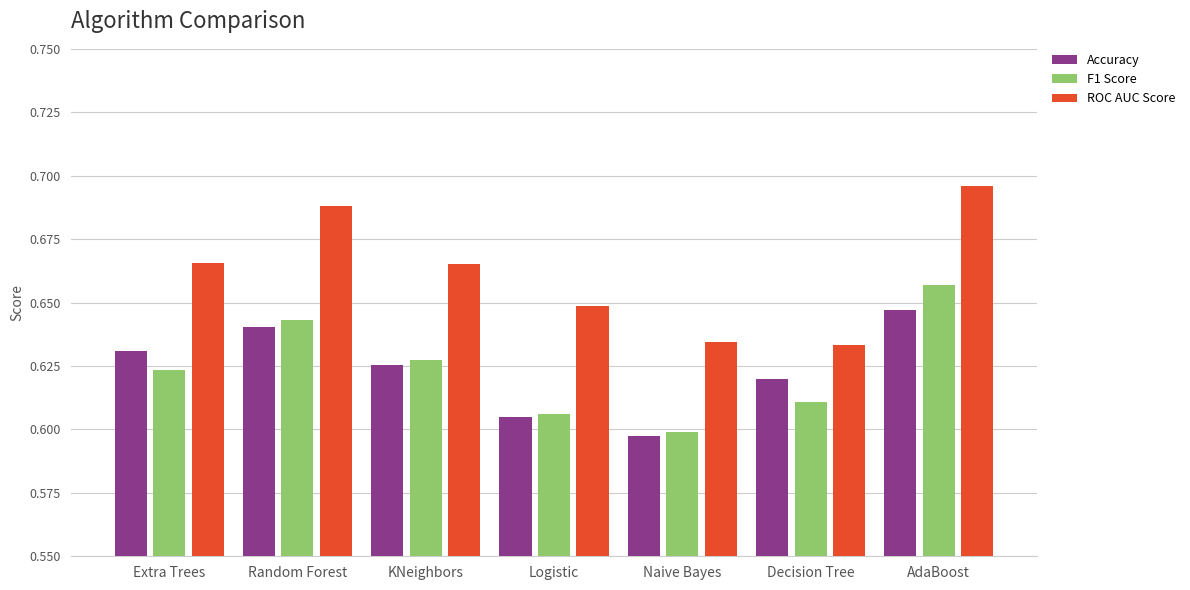

At which label does Accuracy reach its minimum?

Naive Bayes